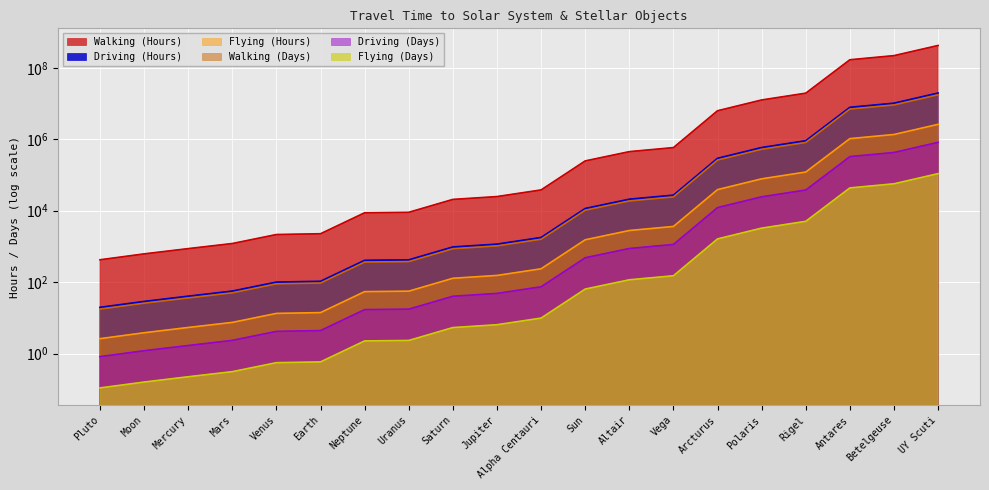

True or false: Walking (Hours) and Walking (Days) intersect in this chart.

False